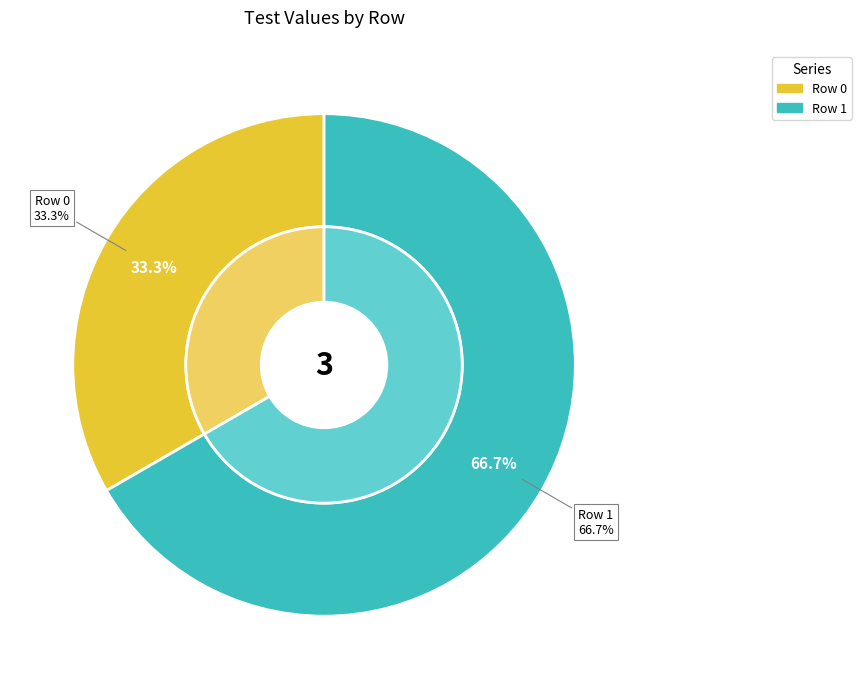

What is the change in value from Row 0 to Row 1?

+1